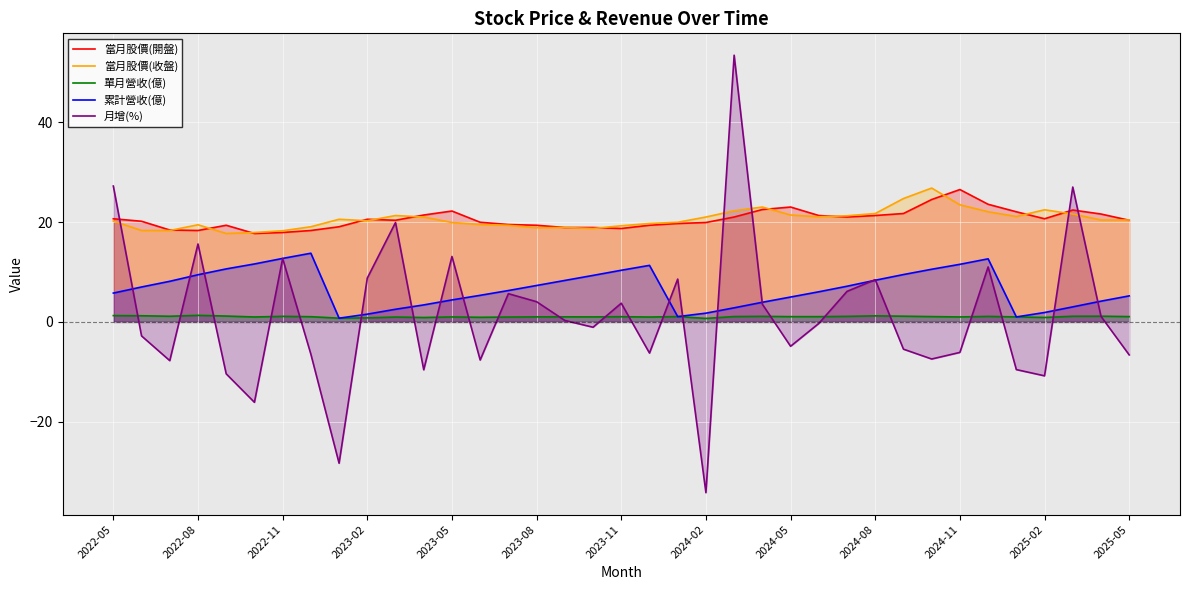

How many data points in 當月股價(開盤) are above 20?

21